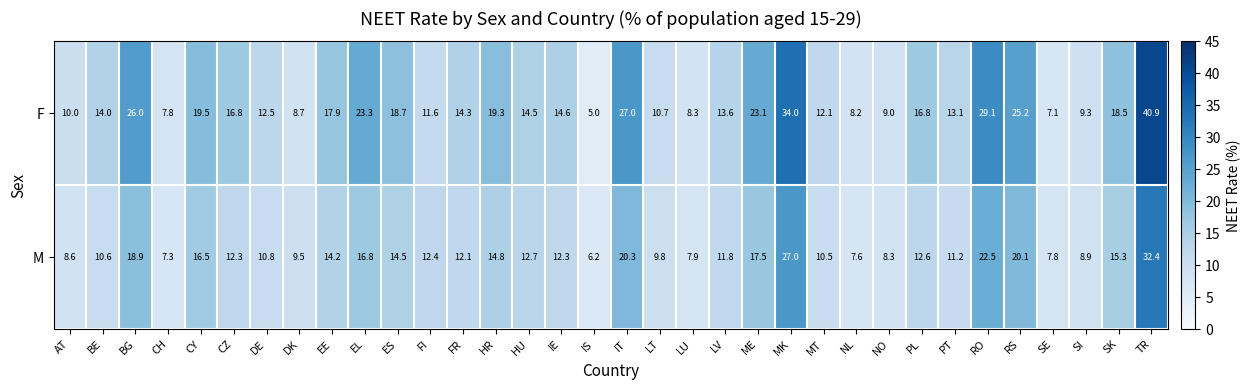

Where does the M series first go above 12?

BG